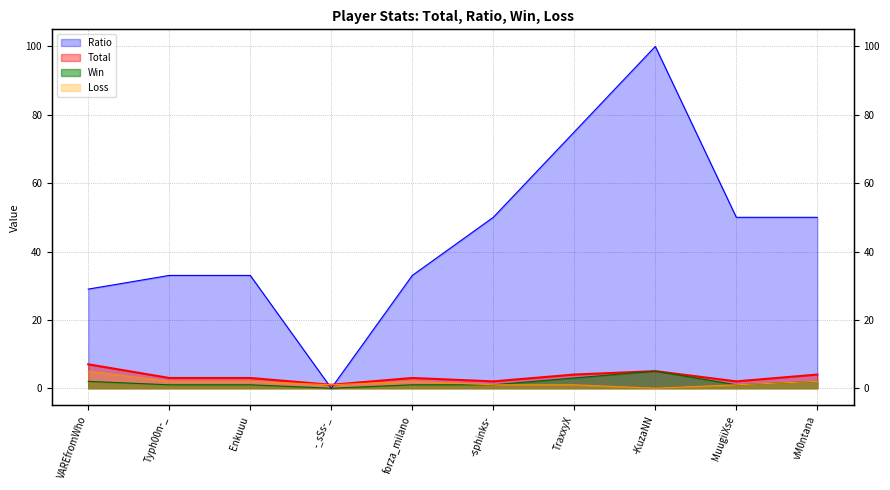

At which category does Win reach its first local peak?

-KuzaNN